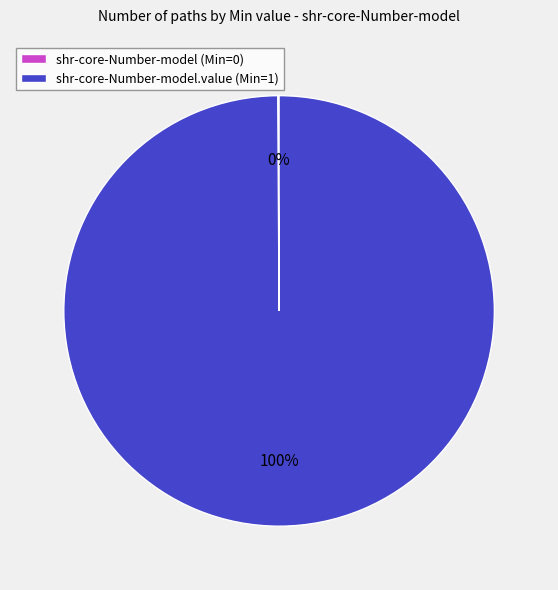

Which slice is the largest?

shr-core-Number-model.value (Min=1)